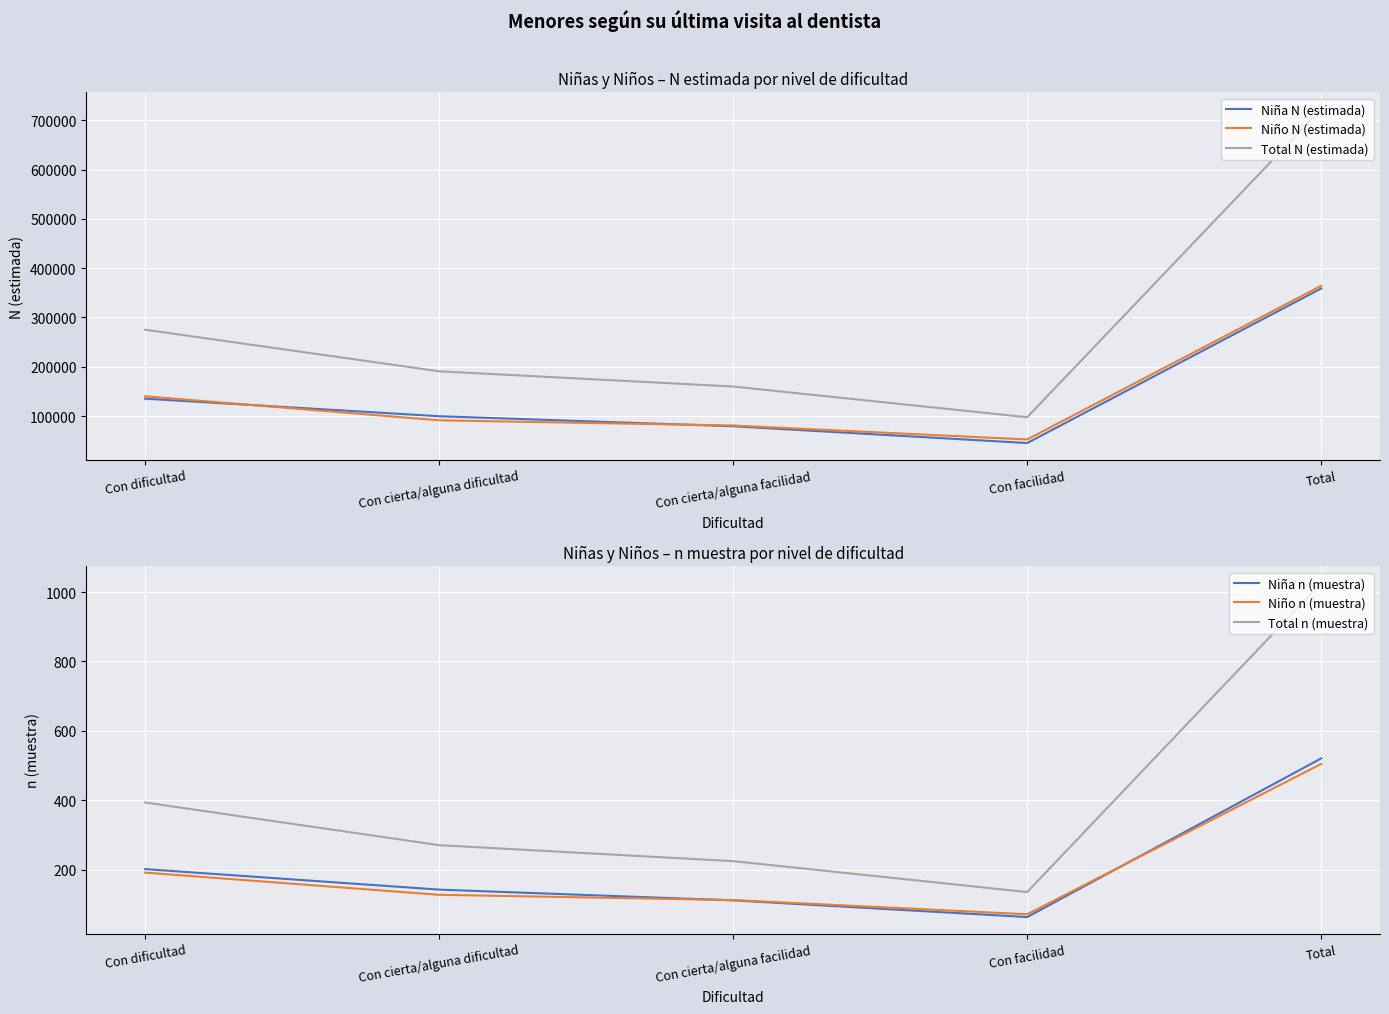

Is it true that Niña N (estimada) equals 45125 at Con facilidad?

True